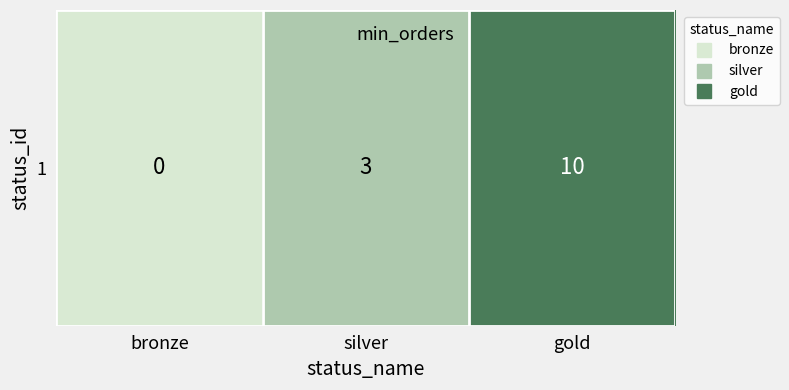

Which category has the highest value across all series?

gold